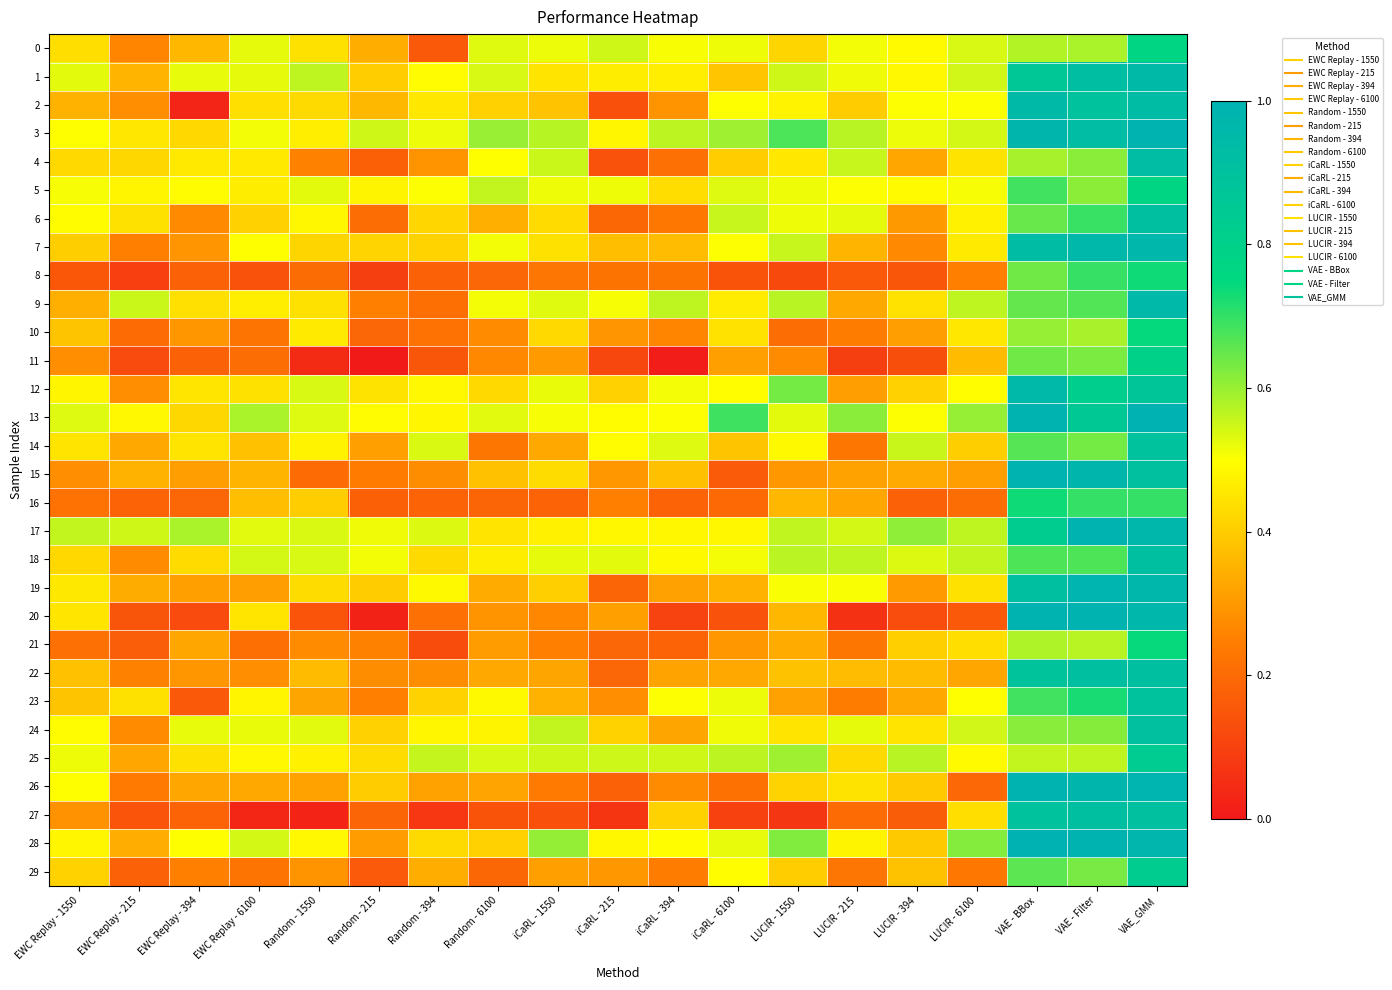

Reading left to right, what are all the values shown in this chart?

0: EWC Replay - 1550=0.4	EWC Replay - 215=0.3	EWC Replay - 394=0.4	EWC Replay - 6100=0.5	Random - 1550=0.4	Random - 215=0.3	Random - 394=0.2	Random - 6100=0.5	iCaRL - 1550=0.5	iCaRL - 215=0.5	iCaRL - 394=0.5	iCaRL - 6100=0.5	LUCIR - 1550=0.4	LUCIR - 215=0.5	LUCIR - 394=0.5	LUCIR - 6100=0.5	VAE - BBox=0.6	VAE - Filter=0.6	VAE_GMM=0.8
1: EWC Replay - 1550=0.5	EWC Replay - 215=0.4	EWC Replay - 394=0.5	EWC Replay - 6100=0.5	Random - 1550=0.6	Random - 215=0.4	Random - 394=0.5	Random - 6100=0.5	iCaRL - 1550=0.4	iCaRL - 215=0.5	iCaRL - 394=0.5	iCaRL - 6100=0.4	LUCIR - 1550=0.5	LUCIR - 215=0.5	LUCIR - 394=0.5	LUCIR - 6100=0.5	VAE - BBox=0.9	VAE - Filter=0.9	VAE_GMM=0.9
2: EWC Replay - 1550=0.4	EWC Replay - 215=0.3	EWC Replay - 394=0.0	EWC Replay - 6100=0.4	Random - 1550=0.4	Random - 215=0.4	Random - 394=0.5	Random - 6100=0.4	iCaRL - 1550=0.4	iCaRL - 215=0.1	iCaRL - 394=0.3	iCaRL - 6100=0.5	LUCIR - 1550=0.5	LUCIR - 215=0.4	LUCIR - 394=0.5	LUCIR - 6100=0.5	VAE - BBox=0.9	VAE - Filter=0.9	VAE_GMM=0.9
3: EWC Replay - 1550=0.5	EWC Replay - 215=0.5	EWC Replay - 394=0.4	EWC Replay - 6100=0.5	Random - 1550=0.5	Random - 215=0.5	Random - 394=0.5	Random - 6100=0.6	iCaRL - 1550=0.6	iCaRL - 215=0.5	iCaRL - 394=0.6	iCaRL - 6100=0.6	LUCIR - 1550=0.7	LUCIR - 215=0.6	LUCIR - 394=0.5	LUCIR - 6100=0.5	VAE - BBox=1.0	VAE - Filter=0.9	VAE_GMM=1.0
4: EWC Replay - 1550=0.4	EWC Replay - 215=0.4	EWC Replay - 394=0.5	EWC Replay - 6100=0.5	Random - 1550=0.3	Random - 215=0.2	Random - 394=0.3	Random - 6100=0.5	iCaRL - 1550=0.6	iCaRL - 215=0.1	iCaRL - 394=0.2	iCaRL - 6100=0.4	LUCIR - 1550=0.5	LUCIR - 215=0.6	LUCIR - 394=0.3	LUCIR - 6100=0.4	VAE - BBox=0.6	VAE - Filter=0.6	VAE_GMM=0.9
5: EWC Replay - 1550=0.5	EWC Replay - 215=0.5	EWC Replay - 394=0.5	EWC Replay - 6100=0.5	Random - 1550=0.5	Random - 215=0.5	Random - 394=0.5	Random - 6100=0.6	iCaRL - 1550=0.5	iCaRL - 215=0.5	iCaRL - 394=0.4	iCaRL - 6100=0.5	LUCIR - 1550=0.5	LUCIR - 215=0.5	LUCIR - 394=0.5	LUCIR - 6100=0.5	VAE - BBox=0.7	VAE - Filter=0.6	VAE_GMM=0.8
6: EWC Replay - 1550=0.5	EWC Replay - 215=0.4	EWC Replay - 394=0.3	EWC Replay - 6100=0.4	Random - 1550=0.5	Random - 215=0.2	Random - 394=0.4	Random - 6100=0.3	iCaRL - 1550=0.4	iCaRL - 215=0.2	iCaRL - 394=0.2	iCaRL - 6100=0.6	LUCIR - 1550=0.5	LUCIR - 215=0.5	LUCIR - 394=0.3	LUCIR - 6100=0.5	VAE - BBox=0.6	VAE - Filter=0.7	VAE_GMM=0.9
7: EWC Replay - 1550=0.4	EWC Replay - 215=0.3	EWC Replay - 394=0.3	EWC Replay - 6100=0.5	Random - 1550=0.4	Random - 215=0.4	Random - 394=0.4	Random - 6100=0.5	iCaRL - 1550=0.4	iCaRL - 215=0.4	iCaRL - 394=0.4	iCaRL - 6100=0.5	LUCIR - 1550=0.6	LUCIR - 215=0.4	LUCIR - 394=0.3	LUCIR - 6100=0.5	VAE - BBox=0.9	VAE - Filter=1.0	VAE_GMM=1.0
8: EWC Replay - 1550=0.2	EWC Replay - 215=0.1	EWC Replay - 394=0.2	EWC Replay - 6100=0.1	Random - 1550=0.2	Random - 215=0.1	Random - 394=0.2	Random - 6100=0.2	iCaRL - 1550=0.2	iCaRL - 215=0.2	iCaRL - 394=0.2	iCaRL - 6100=0.1	LUCIR - 1550=0.1	LUCIR - 215=0.2	LUCIR - 394=0.1	LUCIR - 6100=0.3	VAE - BBox=0.6	VAE - Filter=0.7	VAE_GMM=0.7
9: EWC Replay - 1550=0.3	EWC Replay - 215=0.6	EWC Replay - 394=0.4	EWC Replay - 6100=0.5	Random - 1550=0.4	Random - 215=0.2	Random - 394=0.2	Random - 6100=0.5	iCaRL - 1550=0.5	iCaRL - 215=0.5	iCaRL - 394=0.6	iCaRL - 6100=0.5	LUCIR - 1550=0.6	LUCIR - 215=0.3	LUCIR - 394=0.4	LUCIR - 6100=0.6	VAE - BBox=0.7	VAE - Filter=0.7	VAE_GMM=1.0
10: EWC Replay - 1550=0.4	EWC Replay - 215=0.2	EWC Replay - 394=0.3	EWC Replay - 6100=0.2	Random - 1550=0.5	Random - 215=0.2	Random - 394=0.2	Random - 6100=0.3	iCaRL - 1550=0.4	iCaRL - 215=0.3	iCaRL - 394=0.3	iCaRL - 6100=0.4	LUCIR - 1550=0.2	LUCIR - 215=0.2	LUCIR - 394=0.3	LUCIR - 6100=0.5	VAE - BBox=0.6	VAE - Filter=0.6	VAE_GMM=0.7
11: EWC Replay - 1550=0.3	EWC Replay - 215=0.1	EWC Replay - 394=0.2	EWC Replay - 6100=0.2	Random - 1550=0.0	Random - 215=0.0	Random - 394=0.1	Random - 6100=0.3	iCaRL - 1550=0.3	iCaRL - 215=0.1	iCaRL - 394=0.0	iCaRL - 6100=0.3	LUCIR - 1550=0.3	LUCIR - 215=0.1	LUCIR - 394=0.1	LUCIR - 6100=0.4	VAE - BBox=0.6	VAE - Filter=0.6	VAE_GMM=0.8
12: EWC Replay - 1550=0.5	EWC Replay - 215=0.3	EWC Replay - 394=0.5	EWC Replay - 6100=0.4	Random - 1550=0.5	Random - 215=0.4	Random - 394=0.5	Random - 6100=0.4	iCaRL - 1550=0.5	iCaRL - 215=0.4	iCaRL - 394=0.5	iCaRL - 6100=0.5	LUCIR - 1550=0.6	LUCIR - 215=0.3	LUCIR - 394=0.4	LUCIR - 6100=0.5	VAE - BBox=1.0	VAE - Filter=0.8	VAE_GMM=0.9
13: EWC Replay - 1550=0.5	EWC Replay - 215=0.5	EWC Replay - 394=0.4	EWC Replay - 6100=0.6	Random - 1550=0.5	Random - 215=0.5	Random - 394=0.5	Random - 6100=0.5	iCaRL - 1550=0.5	iCaRL - 215=0.5	iCaRL - 394=0.5	iCaRL - 6100=0.7	LUCIR - 1550=0.5	LUCIR - 215=0.6	LUCIR - 394=0.5	LUCIR - 6100=0.6	VAE - BBox=1.0	VAE - Filter=0.9	VAE_GMM=1.0
14: EWC Replay - 1550=0.4	EWC Replay - 215=0.3	EWC Replay - 394=0.4	EWC Replay - 6100=0.4	Random - 1550=0.5	Random - 215=0.3	Random - 394=0.5	Random - 6100=0.2	iCaRL - 1550=0.3	iCaRL - 215=0.5	iCaRL - 394=0.5	iCaRL - 6100=0.4	LUCIR - 1550=0.5	LUCIR - 215=0.2	LUCIR - 394=0.6	LUCIR - 6100=0.4	VAE - BBox=0.7	VAE - Filter=0.6	VAE_GMM=0.9
15: EWC Replay - 1550=0.3	EWC Replay - 215=0.4	EWC Replay - 394=0.3	EWC Replay - 6100=0.4	Random - 1550=0.2	Random - 215=0.2	Random - 394=0.3	Random - 6100=0.4	iCaRL - 1550=0.4	iCaRL - 215=0.3	iCaRL - 394=0.4	iCaRL - 6100=0.2	LUCIR - 1550=0.3	LUCIR - 215=0.3	LUCIR - 394=0.3	LUCIR - 6100=0.3	VAE - BBox=1.0	VAE - Filter=1.0	VAE_GMM=0.9
16: EWC Replay - 1550=0.2	EWC Replay - 215=0.2	EWC Replay - 394=0.2	EWC Replay - 6100=0.4	Random - 1550=0.4	Random - 215=0.2	Random - 394=0.2	Random - 6100=0.2	iCaRL - 1550=0.2	iCaRL - 215=0.3	iCaRL - 394=0.2	iCaRL - 6100=0.2	LUCIR - 1550=0.4	LUCIR - 215=0.3	LUCIR - 394=0.2	LUCIR - 6100=0.2	VAE - BBox=0.7	VAE - Filter=0.7	VAE_GMM=0.7
17: EWC Replay - 1550=0.6	EWC Replay - 215=0.5	EWC Replay - 394=0.6	EWC Replay - 6100=0.5	Random - 1550=0.5	Random - 215=0.5	Random - 394=0.5	Random - 6100=0.4	iCaRL - 1550=0.5	iCaRL - 215=0.5	iCaRL - 394=0.5	iCaRL - 6100=0.5	LUCIR - 1550=0.6	LUCIR - 215=0.5	LUCIR - 394=0.6	LUCIR - 6100=0.6	VAE - BBox=0.8	VAE - Filter=1.0	VAE_GMM=1.0
18: EWC Replay - 1550=0.4	EWC Replay - 215=0.3	EWC Replay - 394=0.4	EWC Replay - 6100=0.5	Random - 1550=0.5	Random - 215=0.5	Random - 394=0.4	Random - 6100=0.5	iCaRL - 1550=0.5	iCaRL - 215=0.5	iCaRL - 394=0.5	iCaRL - 6100=0.5	LUCIR - 1550=0.6	LUCIR - 215=0.6	LUCIR - 394=0.5	LUCIR - 6100=0.6	VAE - BBox=0.7	VAE - Filter=0.7	VAE_GMM=0.9
19: EWC Replay - 1550=0.5	EWC Replay - 215=0.3	EWC Replay - 394=0.3	EWC Replay - 6100=0.3	Random - 1550=0.4	Random - 215=0.4	Random - 394=0.5	Random - 6100=0.3	iCaRL - 1550=0.4	iCaRL - 215=0.2	iCaRL - 394=0.3	iCaRL - 6100=0.4	LUCIR - 1550=0.5	LUCIR - 215=0.5	LUCIR - 394=0.3	LUCIR - 6100=0.4	VAE - BBox=0.9	VAE - Filter=1.0	VAE_GMM=1.0
20: EWC Replay - 1550=0.4	EWC Replay - 215=0.1	EWC Replay - 394=0.1	EWC Replay - 6100=0.4	Random - 1550=0.1	Random - 215=0.0	Random - 394=0.2	Random - 6100=0.3	iCaRL - 1550=0.3	iCaRL - 215=0.3	iCaRL - 394=0.1	iCaRL - 6100=0.1	LUCIR - 1550=0.4	LUCIR - 215=0.1	LUCIR - 394=0.1	LUCIR - 6100=0.2	VAE - BBox=1.0	VAE - Filter=1.0	VAE_GMM=1.0
21: EWC Replay - 1550=0.2	EWC Replay - 215=0.2	EWC Replay - 394=0.3	EWC Replay - 6100=0.2	Random - 1550=0.3	Random - 215=0.3	Random - 394=0.1	Random - 6100=0.3	iCaRL - 1550=0.3	iCaRL - 215=0.2	iCaRL - 394=0.2	iCaRL - 6100=0.3	LUCIR - 1550=0.3	LUCIR - 215=0.2	LUCIR - 394=0.4	LUCIR - 6100=0.4	VAE - BBox=0.6	VAE - Filter=0.6	VAE_GMM=0.7
22: EWC Replay - 1550=0.4	EWC Replay - 215=0.3	EWC Replay - 394=0.3	EWC Replay - 6100=0.3	Random - 1550=0.4	Random - 215=0.3	Random - 394=0.3	Random - 6100=0.3	iCaRL - 1550=0.3	iCaRL - 215=0.2	iCaRL - 394=0.3	iCaRL - 6100=0.3	LUCIR - 1550=0.4	LUCIR - 215=0.4	LUCIR - 394=0.4	LUCIR - 6100=0.3	VAE - BBox=0.9	VAE - Filter=0.9	VAE_GMM=0.9
23: EWC Replay - 1550=0.4	EWC Replay - 215=0.4	EWC Replay - 394=0.2	EWC Replay - 6100=0.5	Random - 1550=0.3	Random - 215=0.3	Random - 394=0.4	Random - 6100=0.5	iCaRL - 1550=0.4	iCaRL - 215=0.3	iCaRL - 394=0.5	iCaRL - 6100=0.5	LUCIR - 1550=0.3	LUCIR - 215=0.2	LUCIR - 394=0.3	LUCIR - 6100=0.5	VAE - BBox=0.7	VAE - Filter=0.7	VAE_GMM=0.9
24: EWC Replay - 1550=0.5	EWC Replay - 215=0.3	EWC Replay - 394=0.5	EWC Replay - 6100=0.5	Random - 1550=0.5	Random - 215=0.4	Random - 394=0.5	Random - 6100=0.5	iCaRL - 1550=0.6	iCaRL - 215=0.4	iCaRL - 394=0.3	iCaRL - 6100=0.5	LUCIR - 1550=0.4	LUCIR - 215=0.5	LUCIR - 394=0.4	LUCIR - 6100=0.5	VAE - BBox=0.6	VAE - Filter=0.6	VAE_GMM=0.9
25: EWC Replay - 1550=0.5	EWC Replay - 215=0.3	EWC Replay - 394=0.4	EWC Replay - 6100=0.5	Random - 1550=0.5	Random - 215=0.4	Random - 394=0.6	Random - 6100=0.5	iCaRL - 1550=0.5	iCaRL - 215=0.5	iCaRL - 394=0.5	iCaRL - 6100=0.6	LUCIR - 1550=0.6	LUCIR - 215=0.4	LUCIR - 394=0.6	LUCIR - 6100=0.5	VAE - BBox=0.6	VAE - Filter=0.6	VAE_GMM=0.8
26: EWC Replay - 1550=0.5	EWC Replay - 215=0.2	EWC Replay - 394=0.3	EWC Replay - 6100=0.3	Random - 1550=0.3	Random - 215=0.4	Random - 394=0.3	Random - 6100=0.3	iCaRL - 1550=0.2	iCaRL - 215=0.2	iCaRL - 394=0.3	iCaRL - 6100=0.2	LUCIR - 1550=0.4	LUCIR - 215=0.4	LUCIR - 394=0.4	LUCIR - 6100=0.2	VAE - BBox=1.0	VAE - Filter=1.0	VAE_GMM=1.0
27: EWC Replay - 1550=0.3	EWC Replay - 215=0.1	EWC Replay - 394=0.2	EWC Replay - 6100=0.0	Random - 1550=0.0	Random - 215=0.2	Random - 394=0.1	Random - 6100=0.1	iCaRL - 1550=0.1	iCaRL - 215=0.1	iCaRL - 394=0.4	iCaRL - 6100=0.1	LUCIR - 1550=0.1	LUCIR - 215=0.2	LUCIR - 394=0.2	LUCIR - 6100=0.4	VAE - BBox=0.9	VAE - Filter=0.9	VAE_GMM=0.9
28: EWC Replay - 1550=0.5	EWC Replay - 215=0.3	EWC Replay - 394=0.5	EWC Replay - 6100=0.5	Random - 1550=0.5	Random - 215=0.3	Random - 394=0.4	Random - 6100=0.4	iCaRL - 1550=0.6	iCaRL - 215=0.5	iCaRL - 394=0.5	iCaRL - 6100=0.5	LUCIR - 1550=0.6	LUCIR - 215=0.5	LUCIR - 394=0.4	LUCIR - 6100=0.6	VAE - BBox=1.0	VAE - Filter=1.0	VAE_GMM=1.0
29: EWC Replay - 1550=0.4	EWC Replay - 215=0.2	EWC Replay - 394=0.3	EWC Replay - 6100=0.2	Random - 1550=0.3	Random - 215=0.2	Random - 394=0.3	Random - 6100=0.2	iCaRL - 1550=0.3	iCaRL - 215=0.3	iCaRL - 394=0.2	iCaRL - 6100=0.5	LUCIR - 1550=0.4	LUCIR - 215=0.2	LUCIR - 394=0.4	LUCIR - 6100=0.2	VAE - BBox=0.7	VAE - Filter=0.6	VAE_GMM=0.8